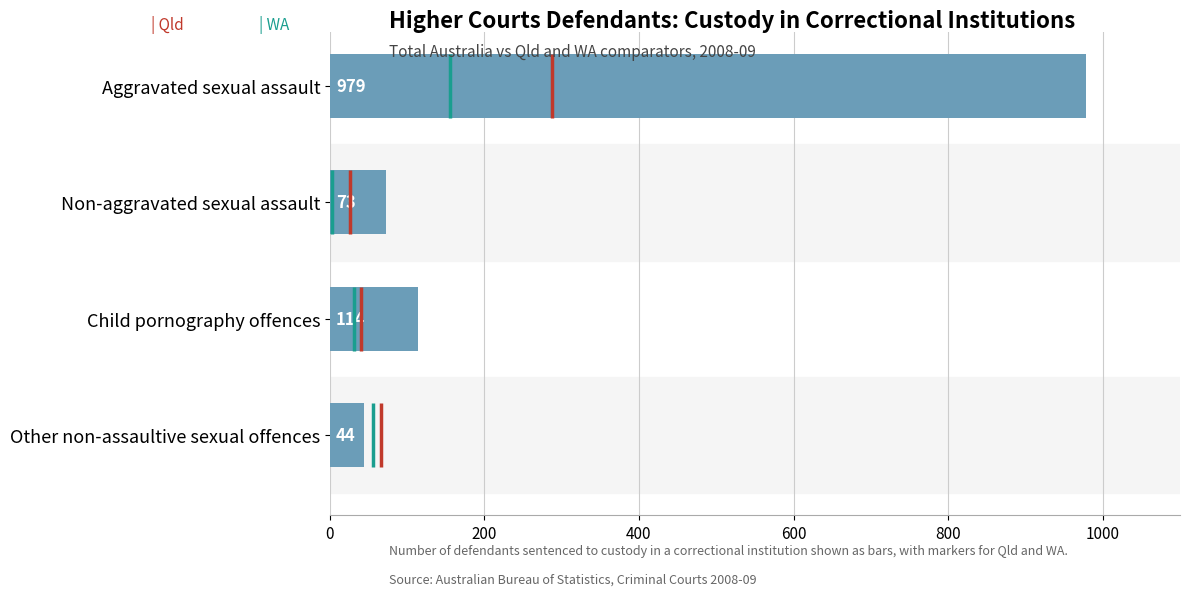

What is the ratio of the value at Aggravated sexual assault to the value at Non-aggravated sexual assault?

13.4